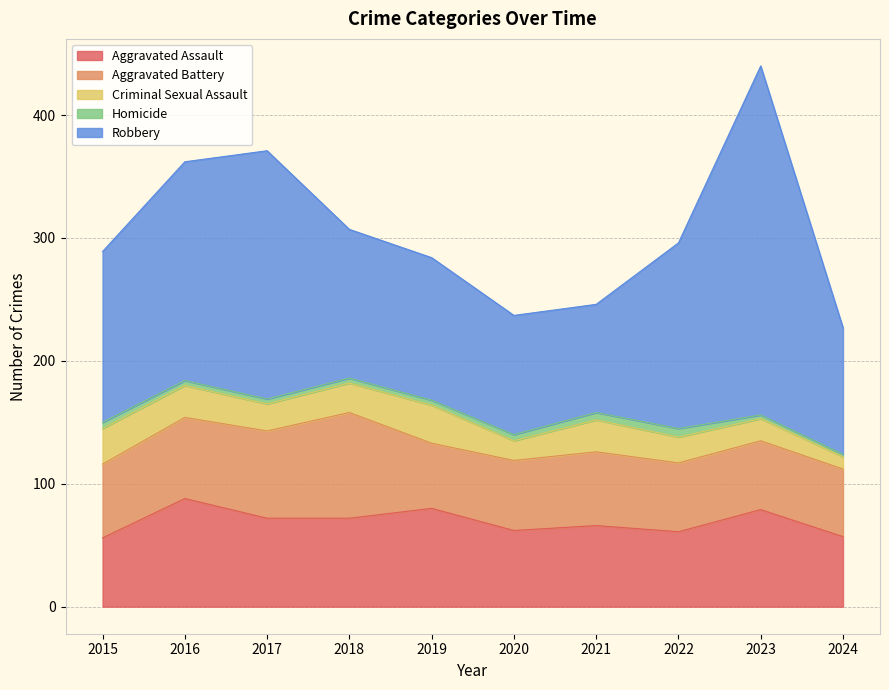

How many series are shown in this chart?

5